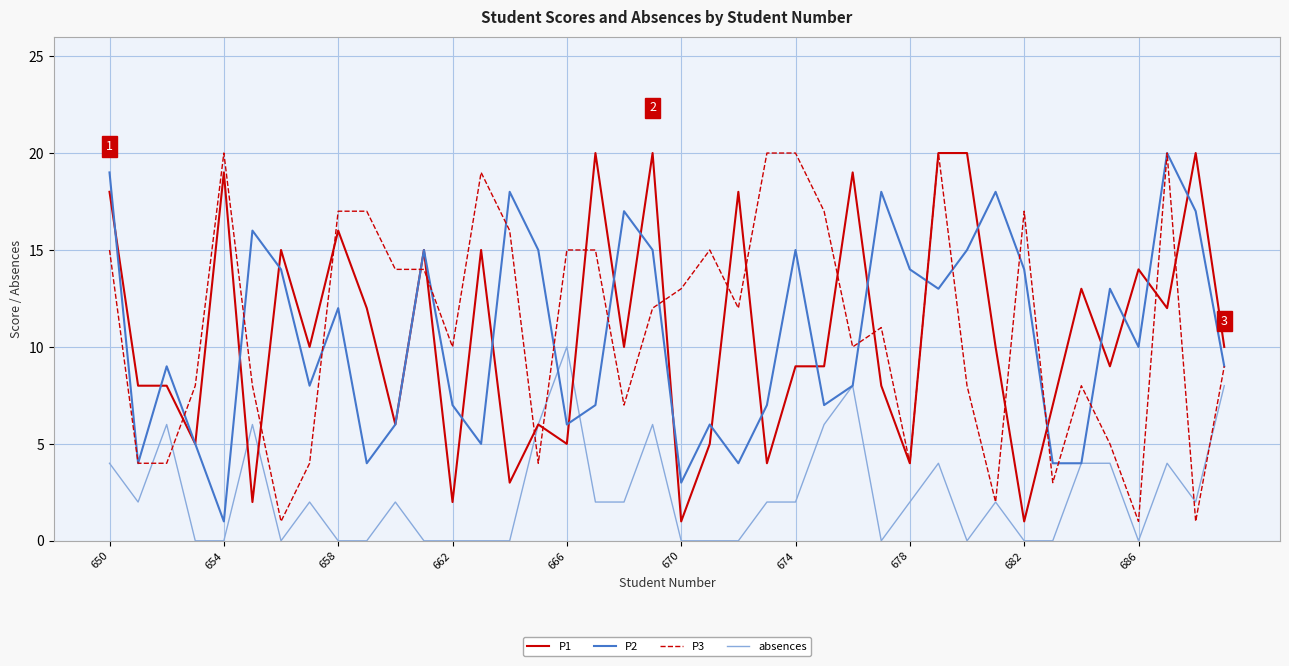

True or false: absences has more than 2 points higher than both neighbors.

True